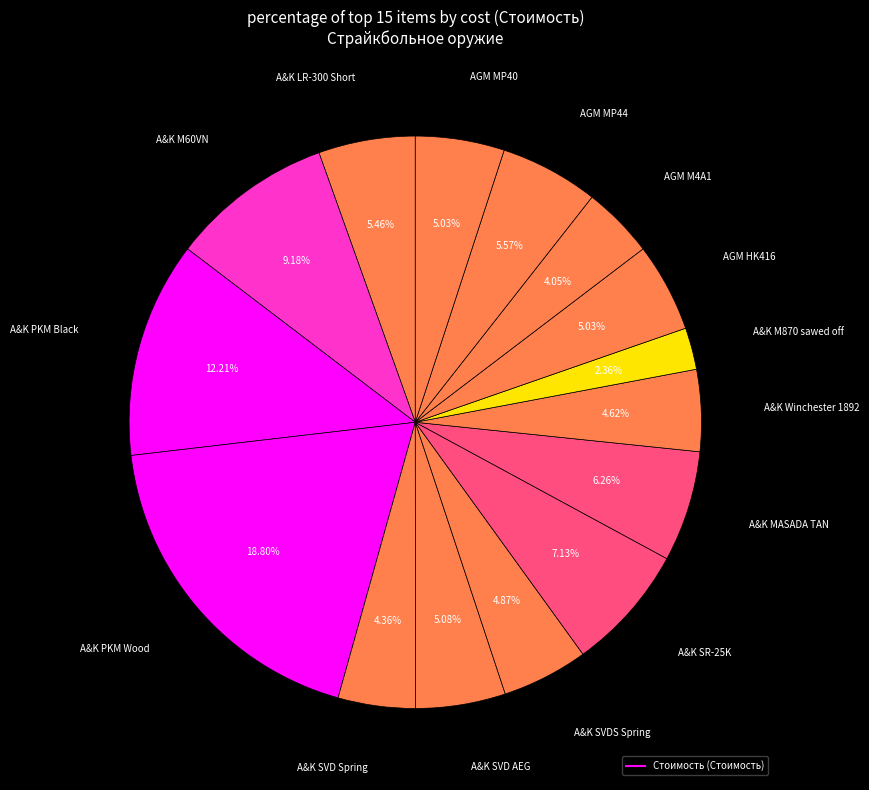

Count the number of slices in the pie.

15